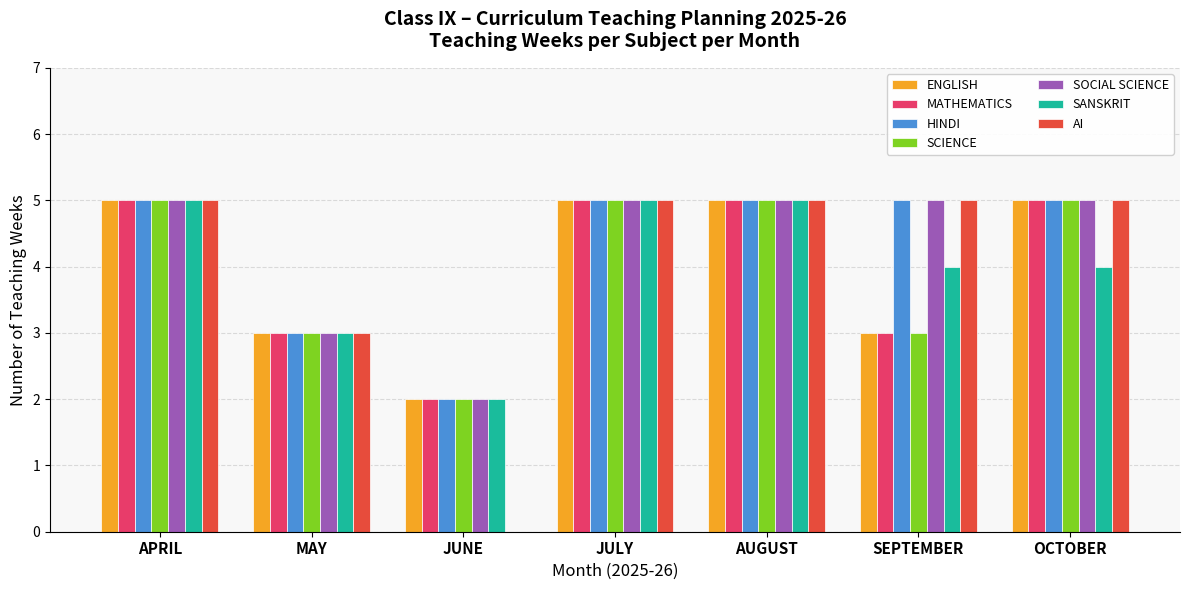

What is the sum of all AI values?

28